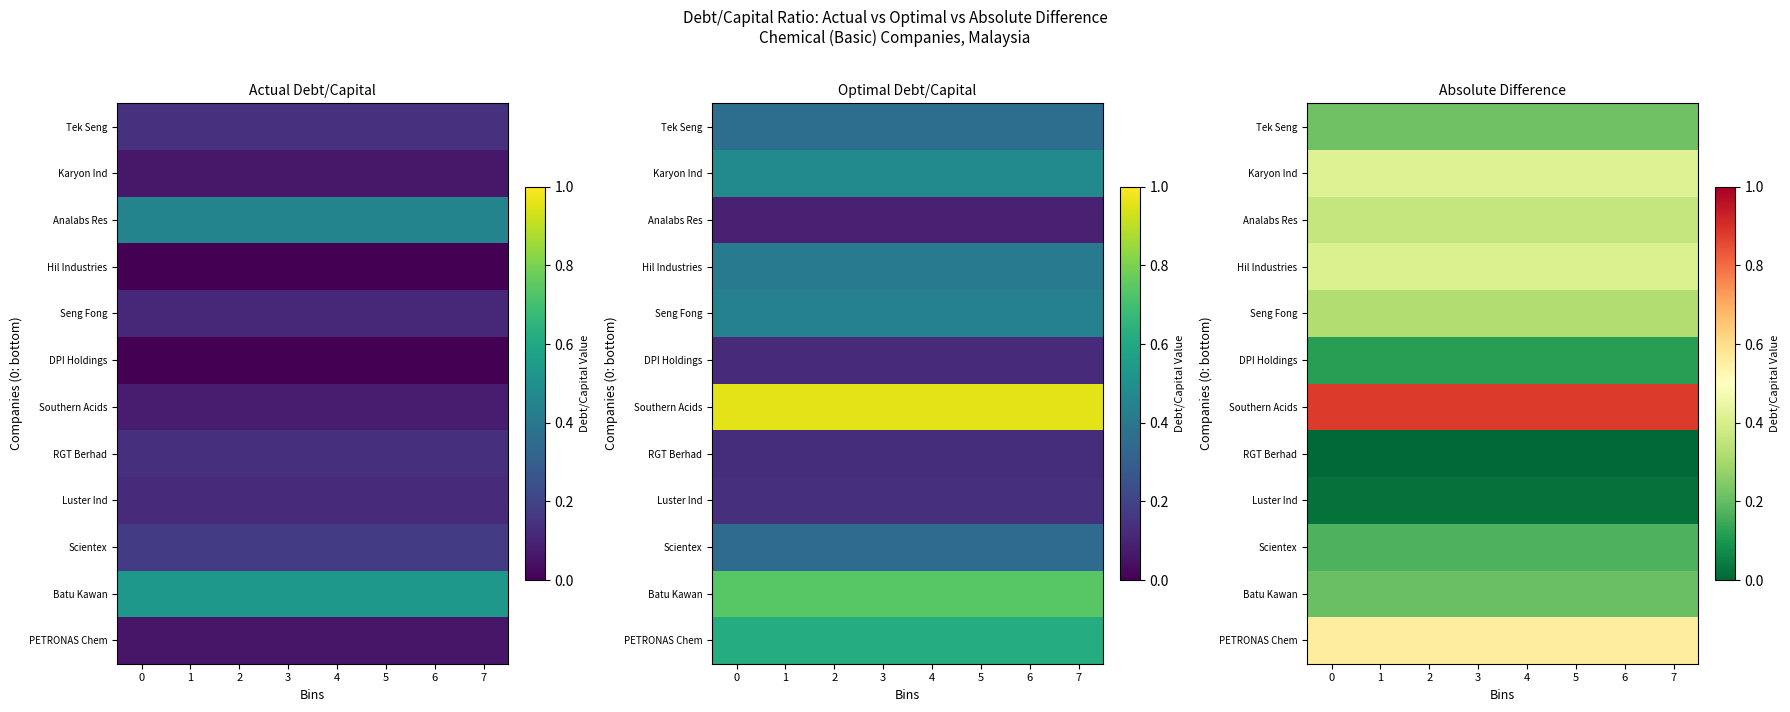

Which has a higher value, 1 or 4?

1